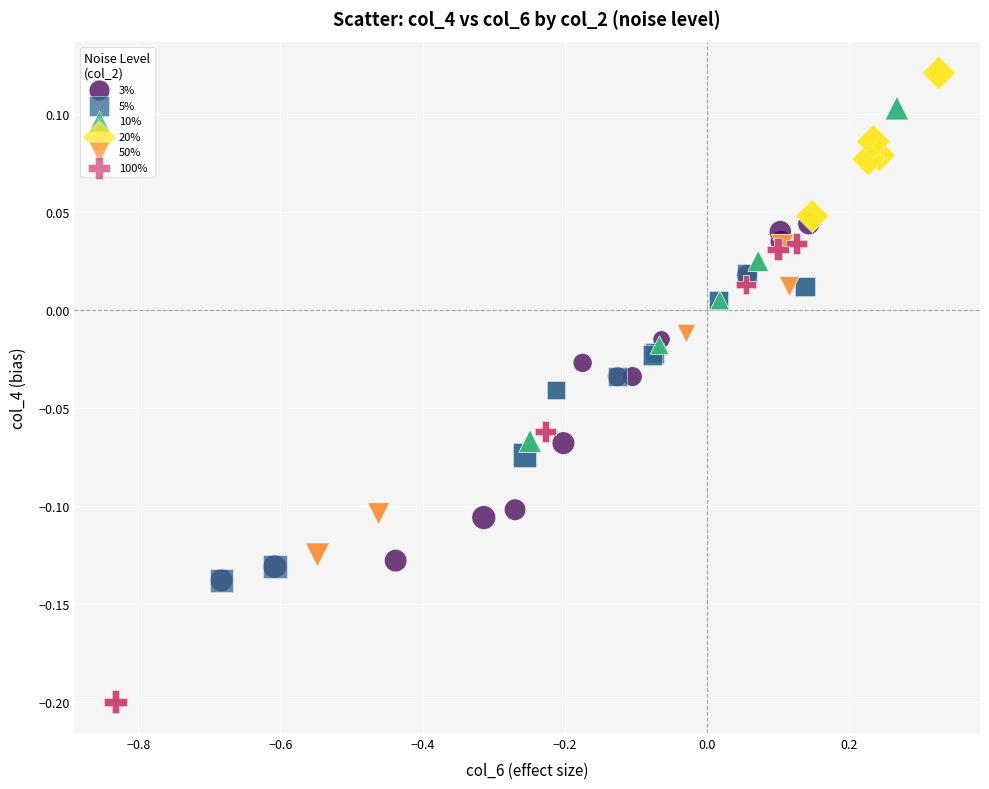

Which series contains the highest Y value?

20%